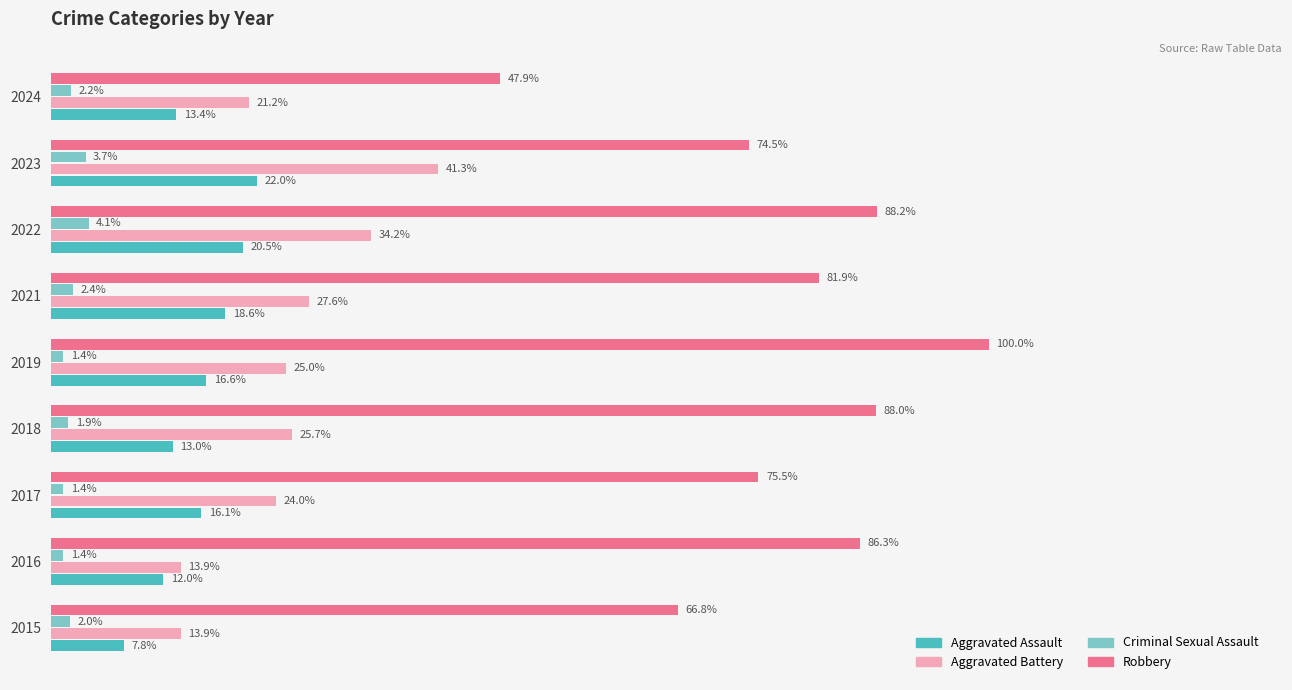

List the labels in order of Aggravated Assault value, largest first.

2023, 2022, 2021, 2019, 2017, 2024, 2018, 2016, 2015